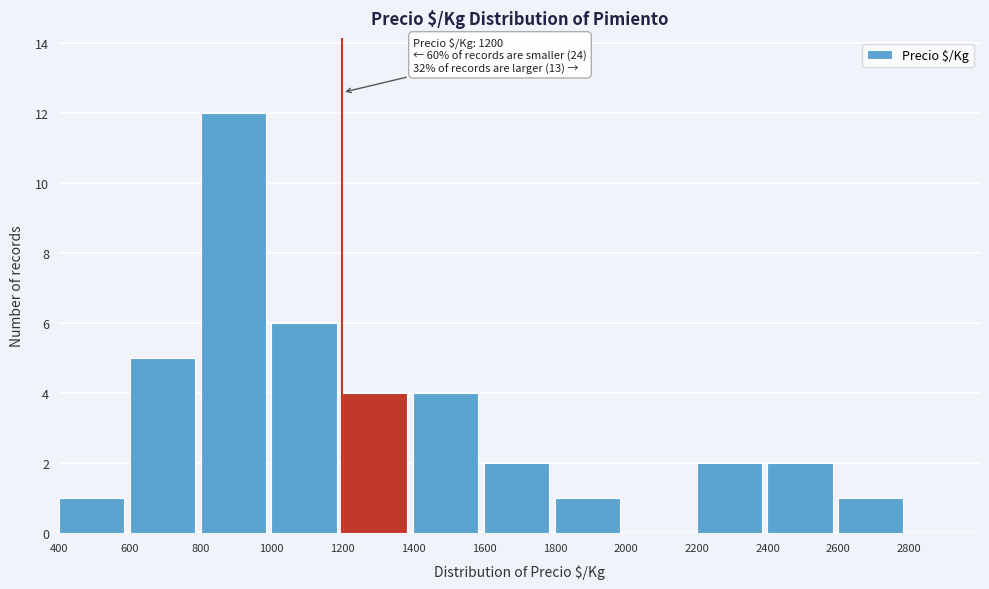

Over which range of the x-axis is the bar tallest?

800 to 1000